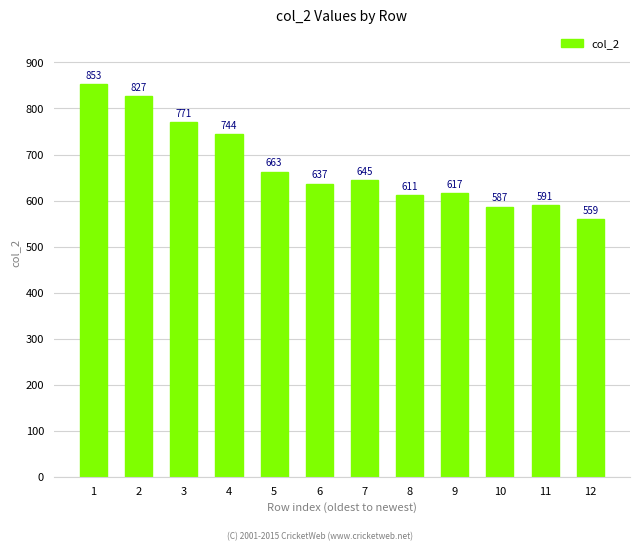

What is the value of the 6th bar from the left?

637